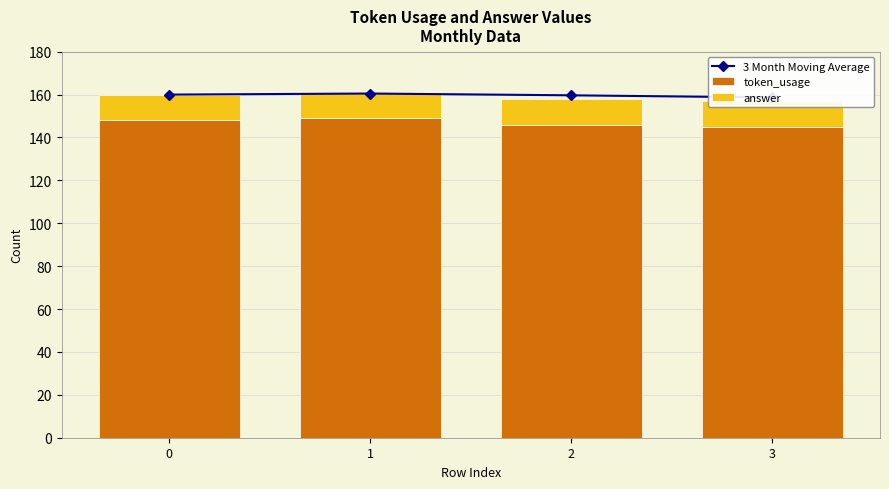

Reading left to right, what are all the values shown in this chart?

3 Month Moving Average: 0=160.0	1=160.5	2=159.7	3=158.7
token_usage: 0=148.0	1=149.0	2=146.0	3=145.0
answer: 0=12.0	1=12.0	2=12.0	3=12.0